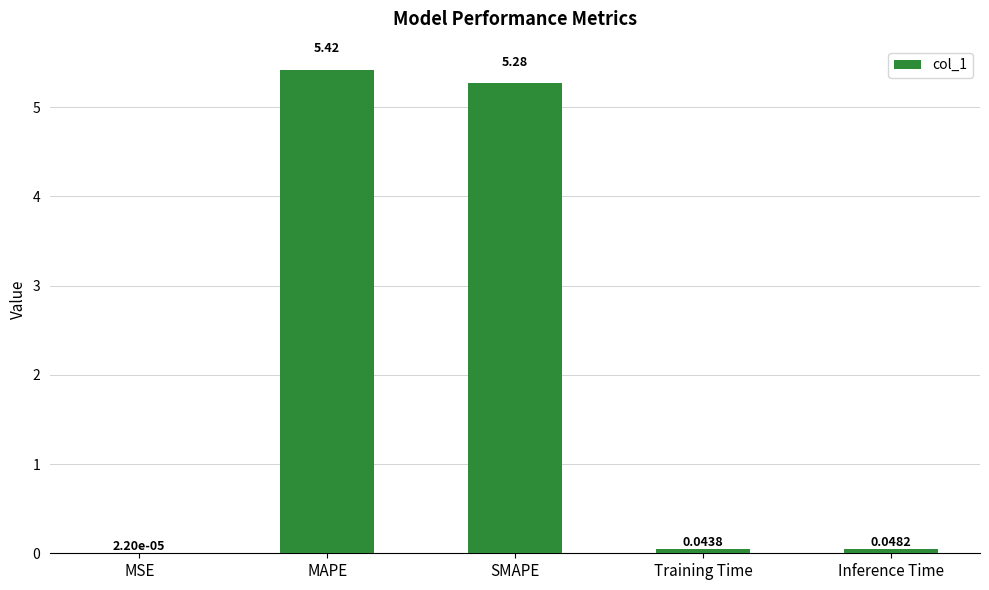

What is the sum of all values?

10.8